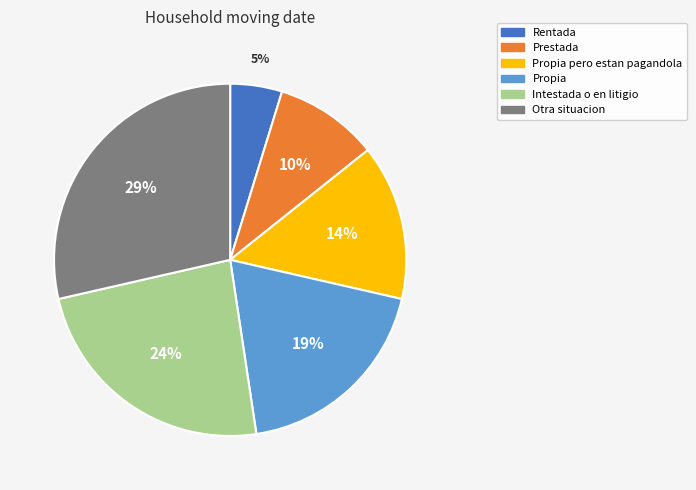

To the nearest percent, what is the difference between the largest and smallest slice percentages?

24%